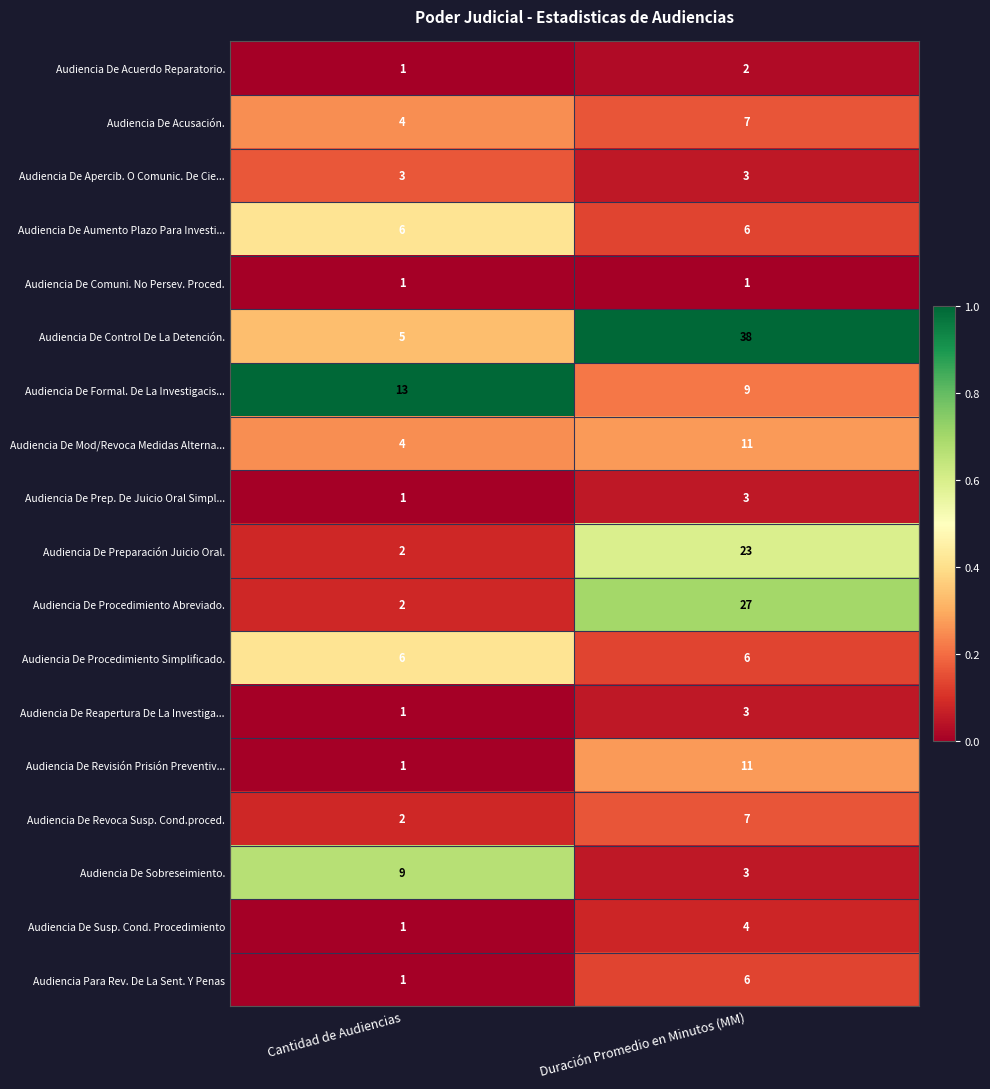

What is the difference between the maximum and minimum values in the Audiencia De Formal. De La Investigacis... series?

4